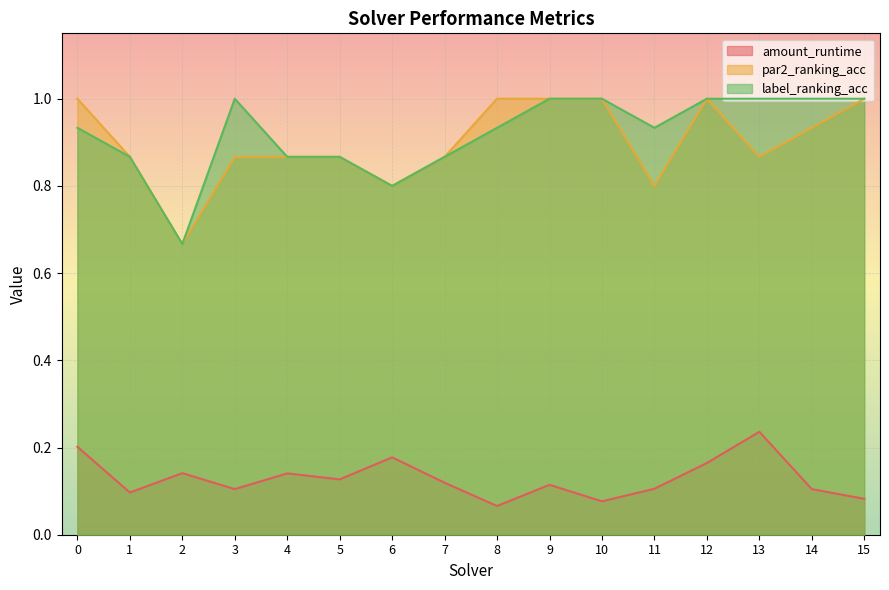

At which category does the chart reach its minimum across all series?

8